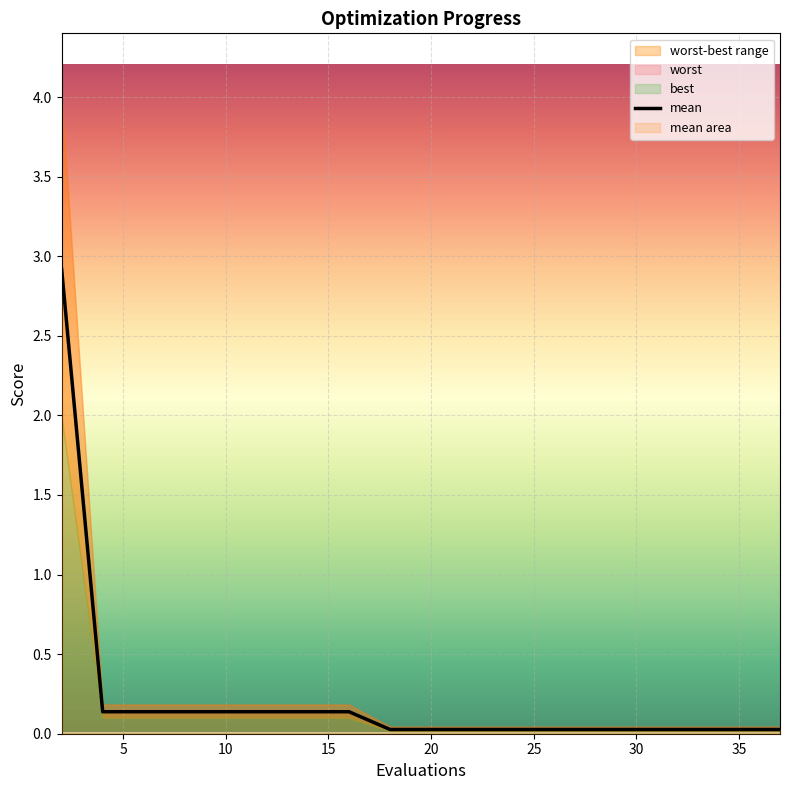

The chart shows a value of 0.0 at 14. True or false?

False